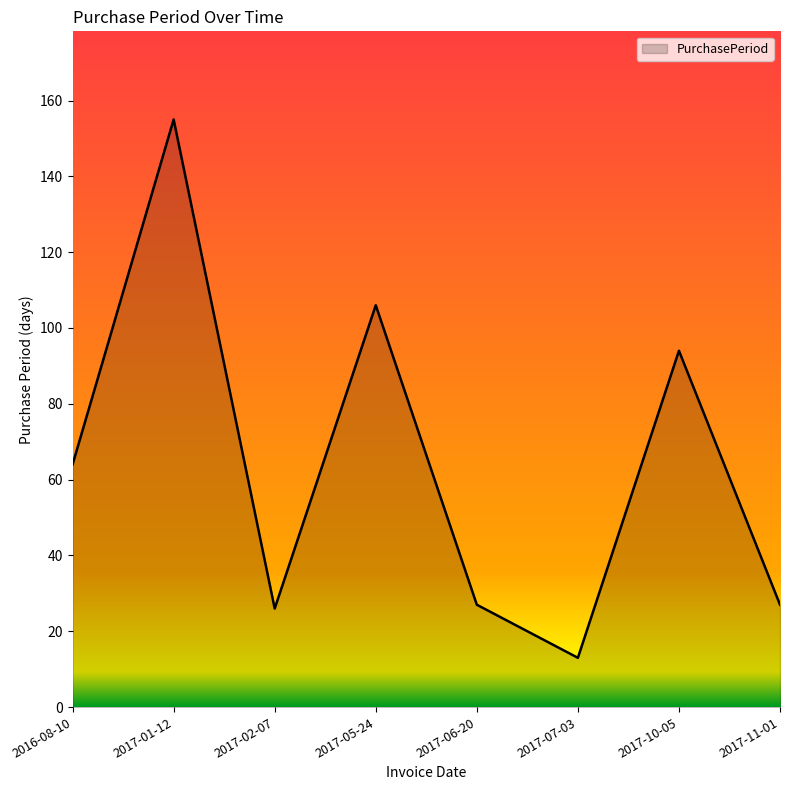

Which label corresponds to the smallest value in the chart?

2017-07-03